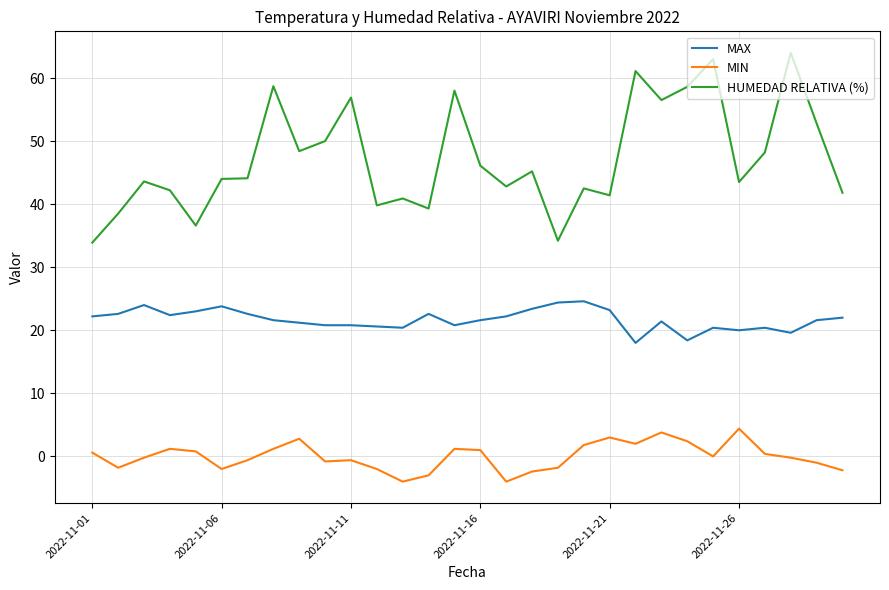

True or false: HUMEDAD RELATIVA (%) and MIN intersect in this chart.

False